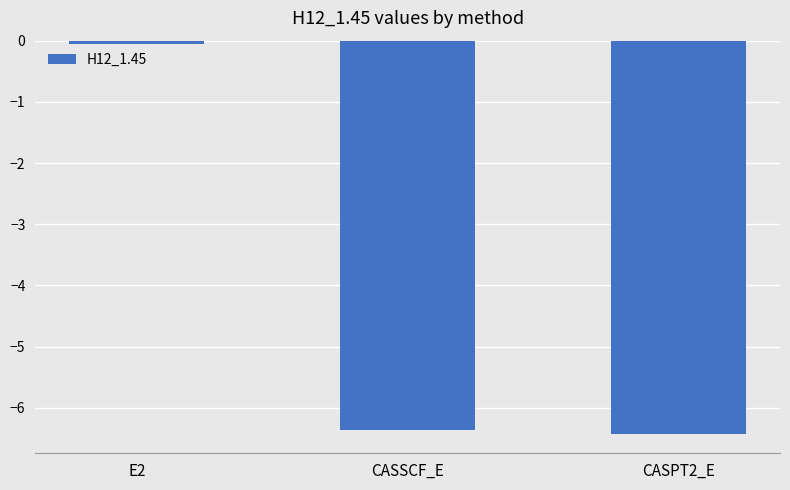

Rank the categories by value from lowest to highest.

CASPT2_E, CASSCF_E, E2